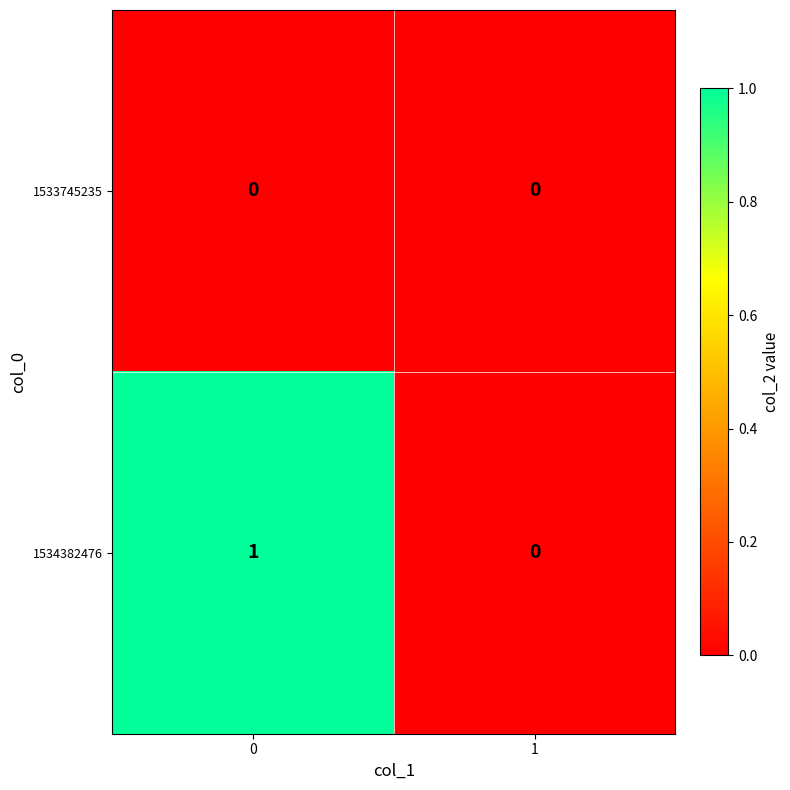

Reading left to right, extract all data points from this chart.

1533745235: 0	0
1534382476: 1	0